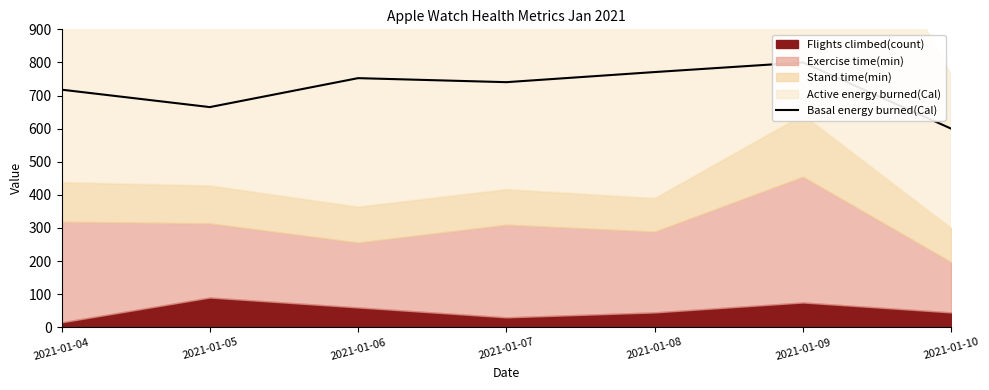

How many data points does each series have?

7